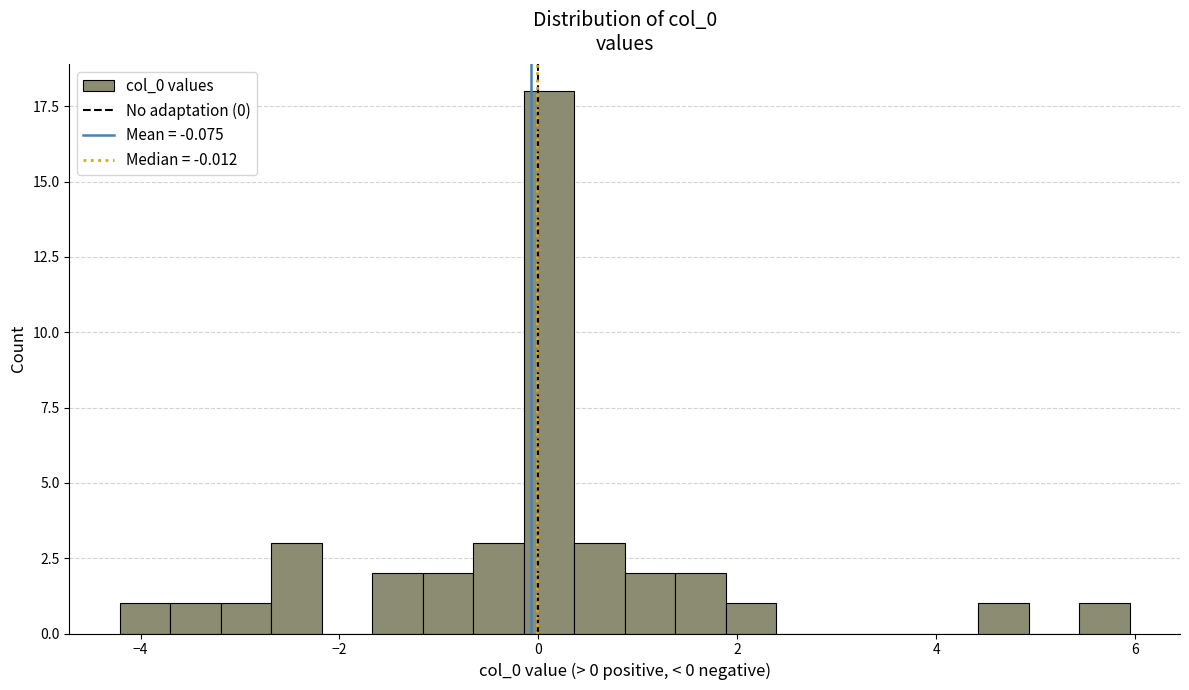

Read against the x-axis, roughly where is the centre of the tallest bar?

0.2